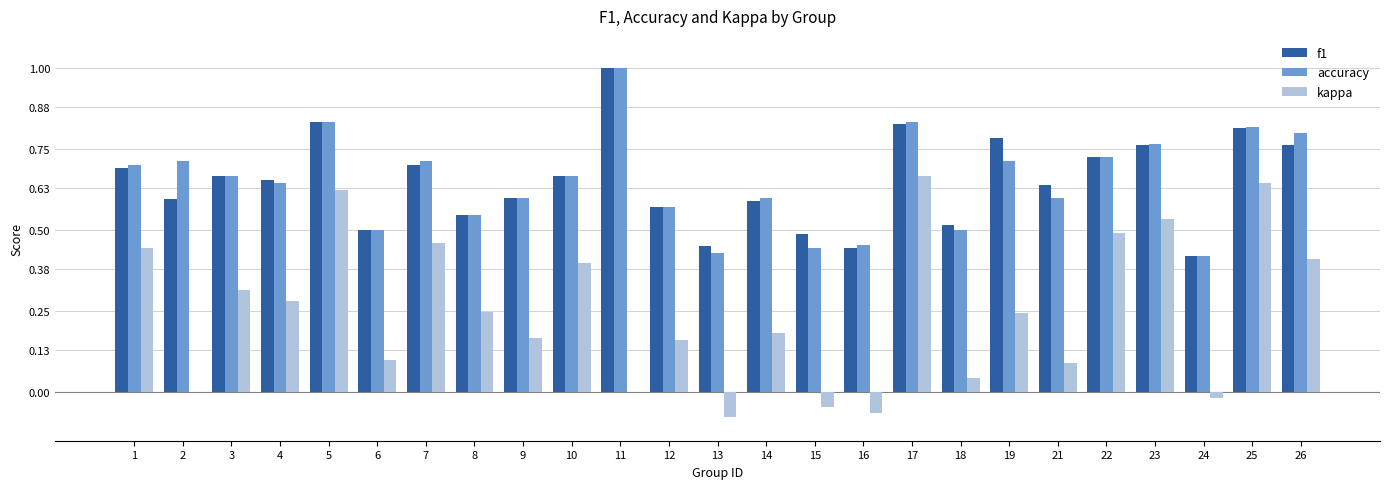

What is the sum of the kappa values at 17 and 8?

0.9